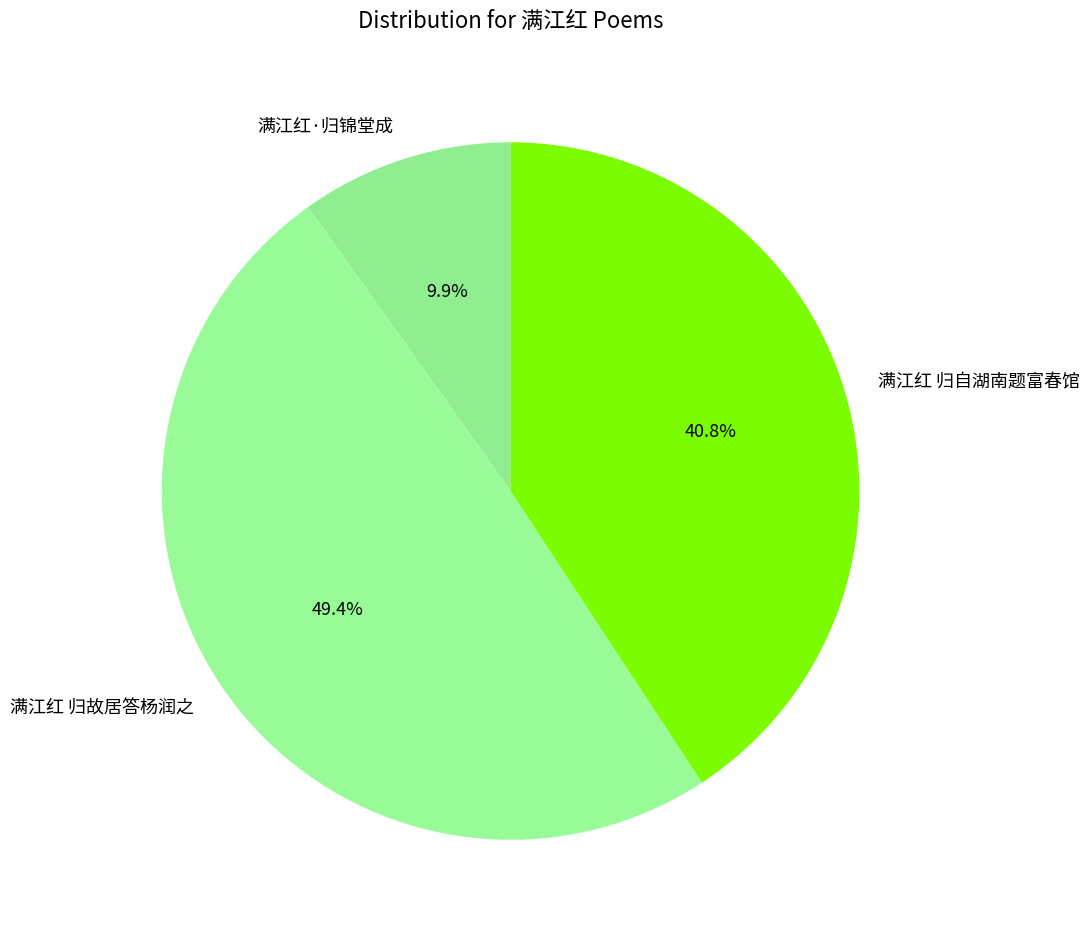

Combined, what portion of the pie is 满江红 归自湖南题富春馆 and 满江红·归锦堂成?

50.6%